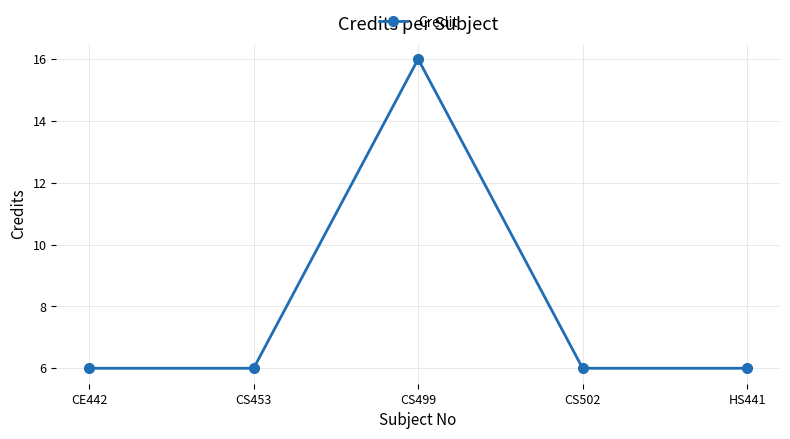

Reading right to left, what are all the values shown in this chart?

6	6	16	6	6